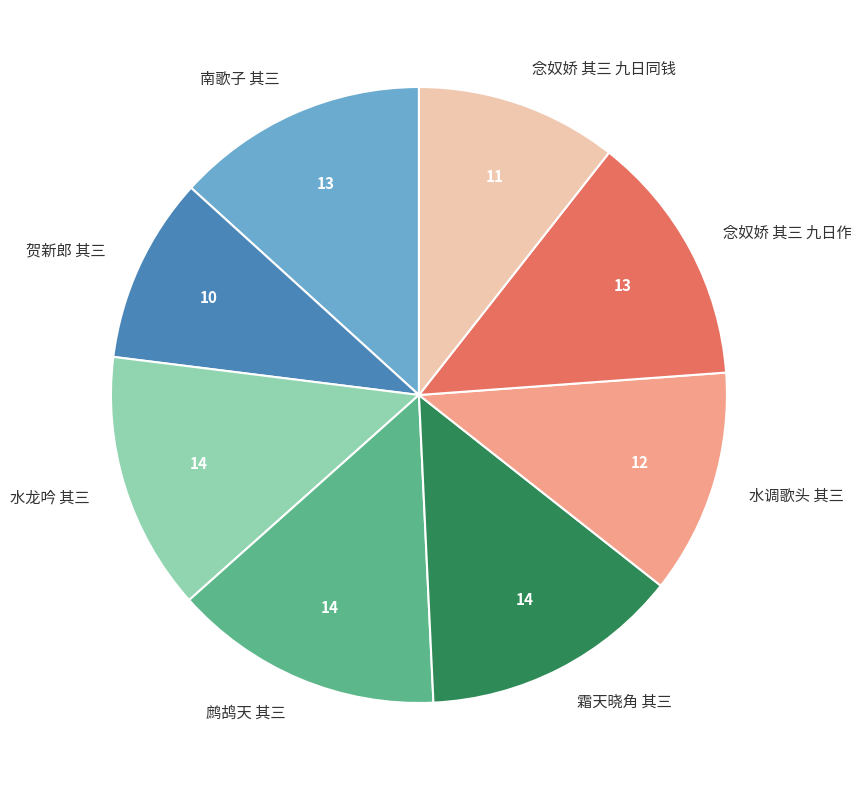

Is there any slice that represents more than half of the pie?

No